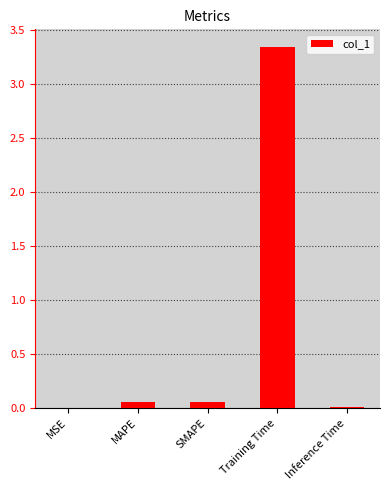

The chart shows a value of 5.2 at Training Time. True or false?

False